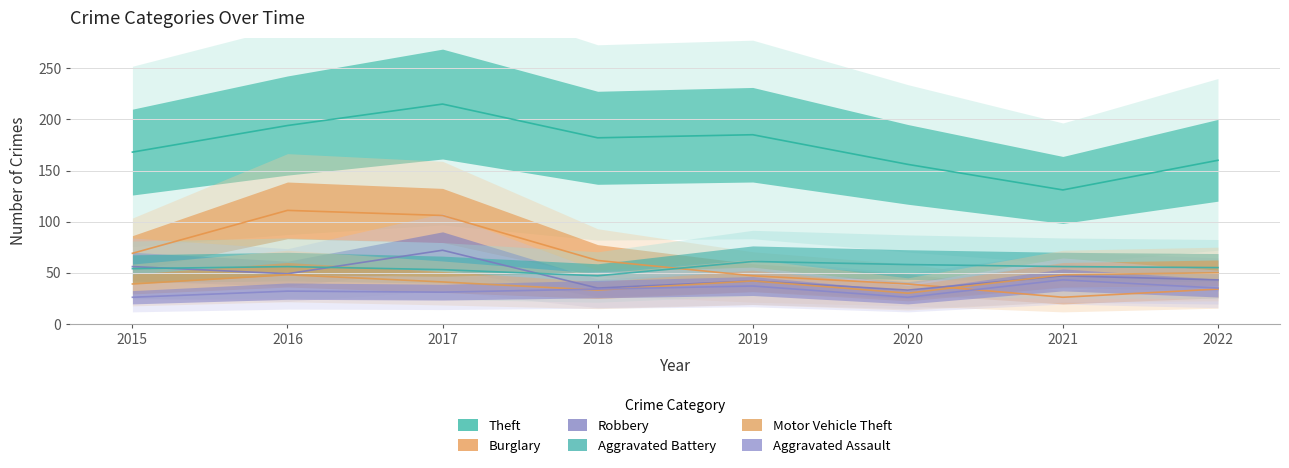

At which category does Aggravated Assault reach its first local peak?

2016